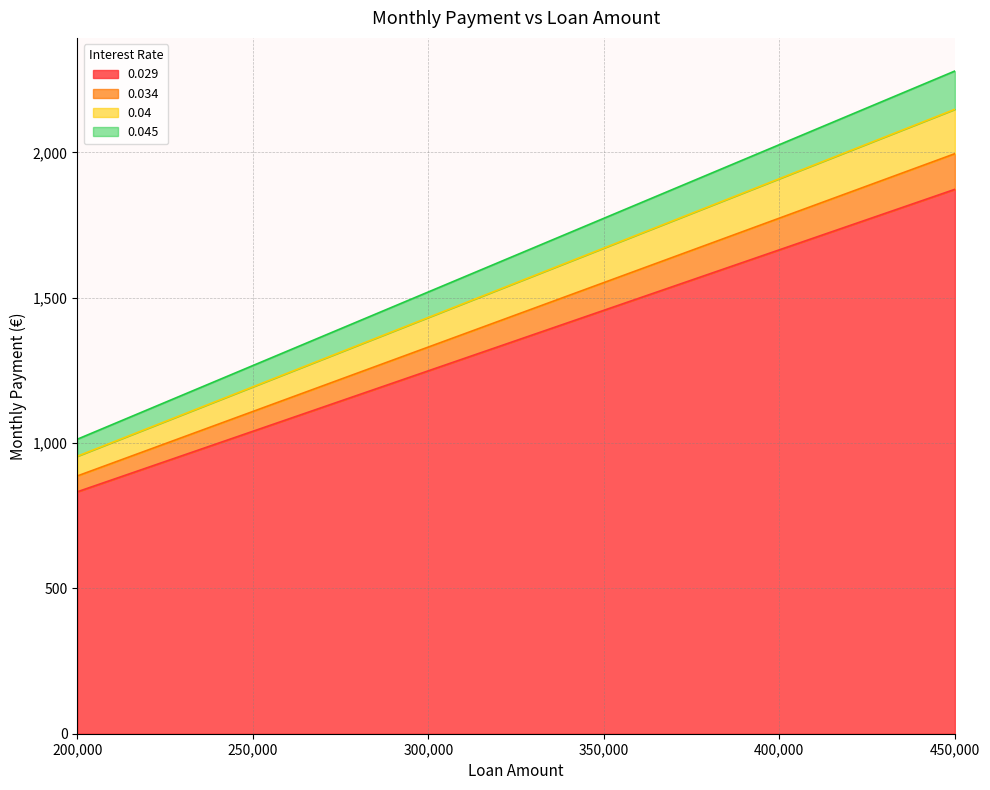

The value of 0.034 at 310000 is 839.1. True or false?

False